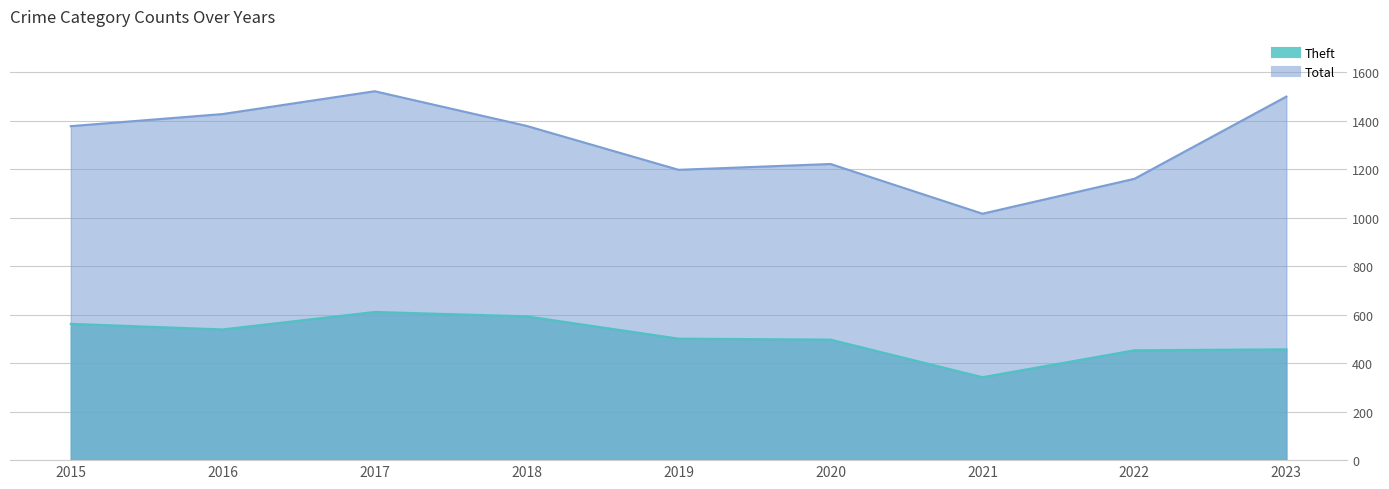

What is the sum of the Theft values at 2022 and 2016?

992